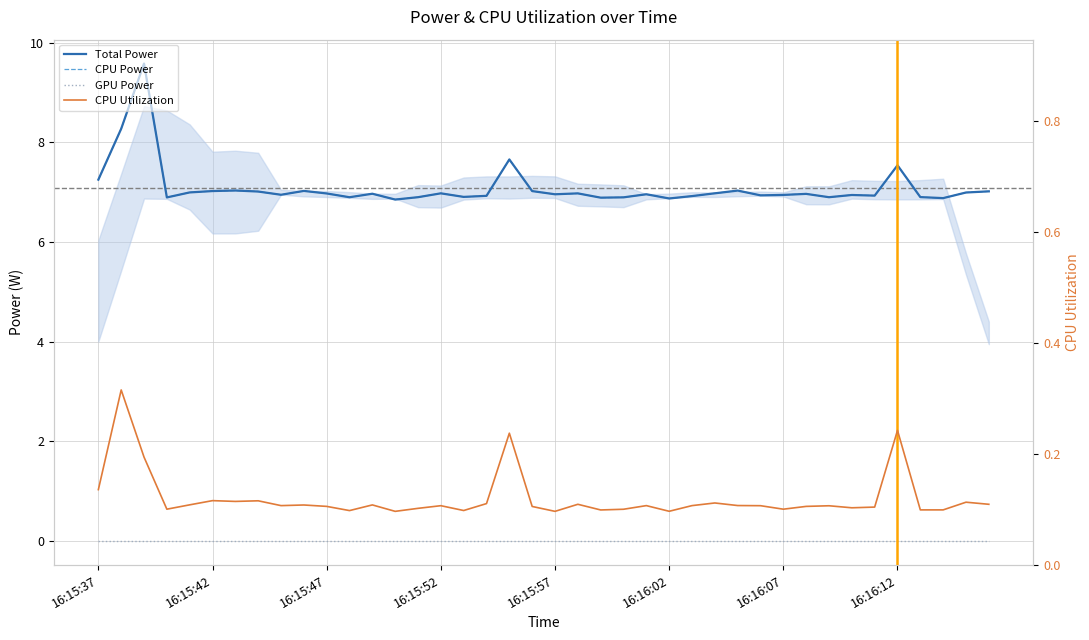

Which series has the largest range (max minus min)?

Total Power